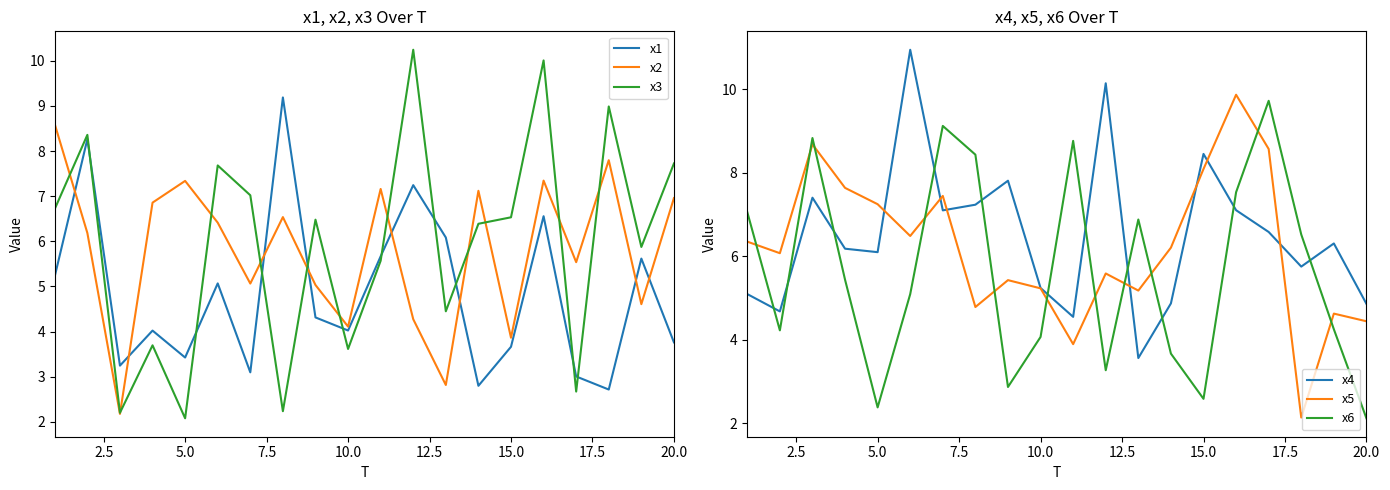

What is the highest value of the x1 series?

9.2